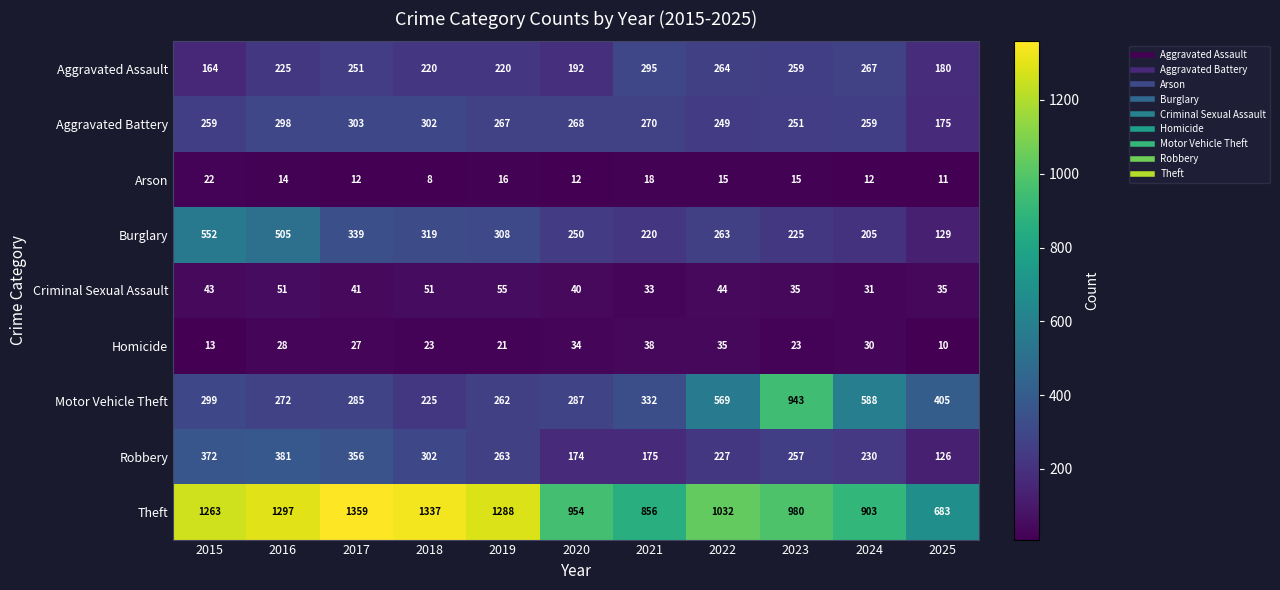

Rank the series by their maximum value, from highest to lowest.

Theft, Motor Vehicle Theft, Burglary, Robbery, Aggravated Battery, Aggravated Assault, Criminal Sexual Assault, Homicide, Arson